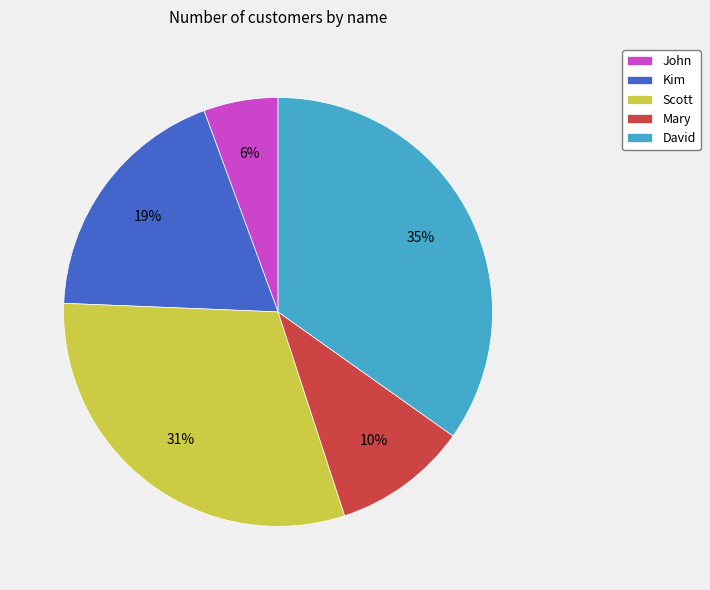

How many slices are in this pie chart?

5